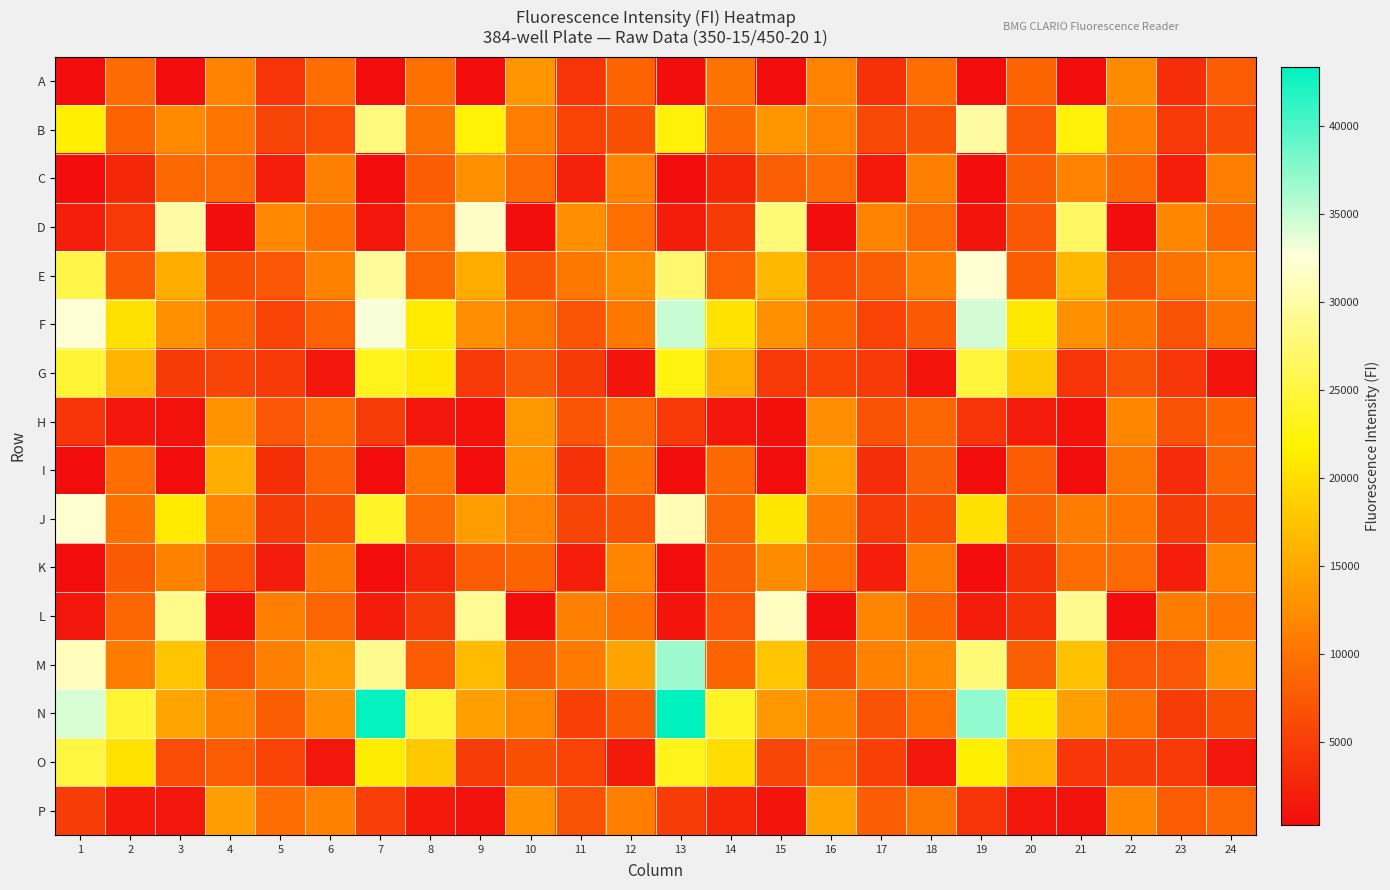

At how many categories does at least one series exceed 36965?

3